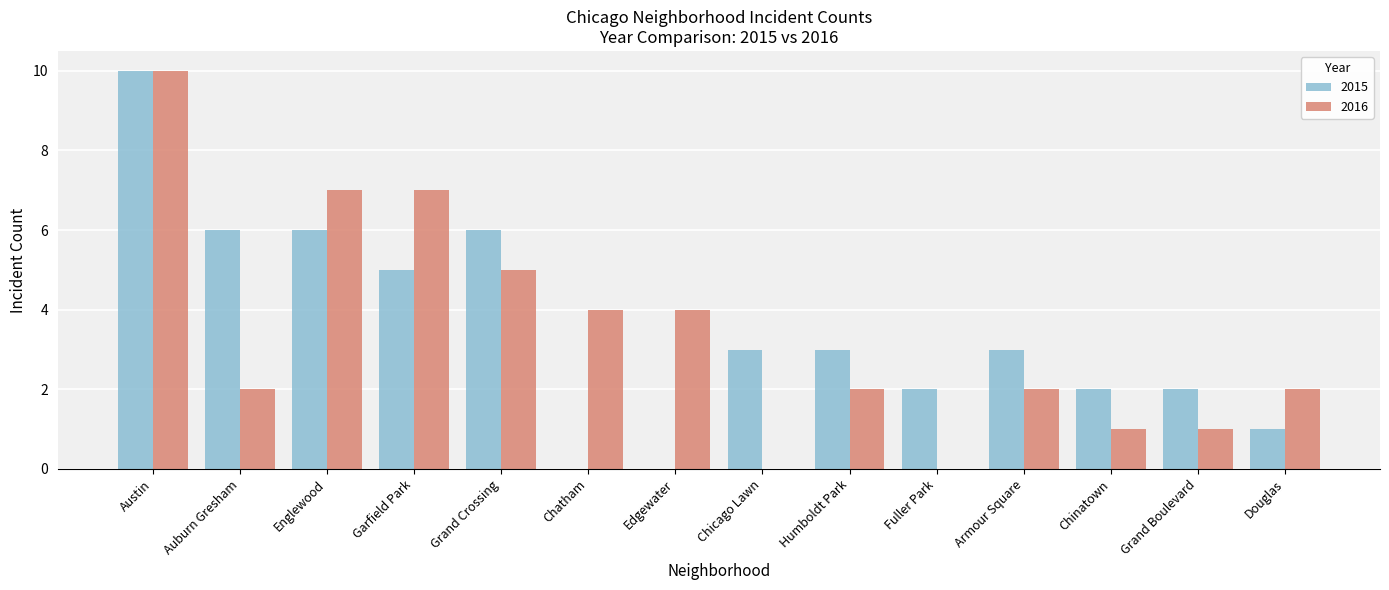

What is the sum of all 2015 values?

49